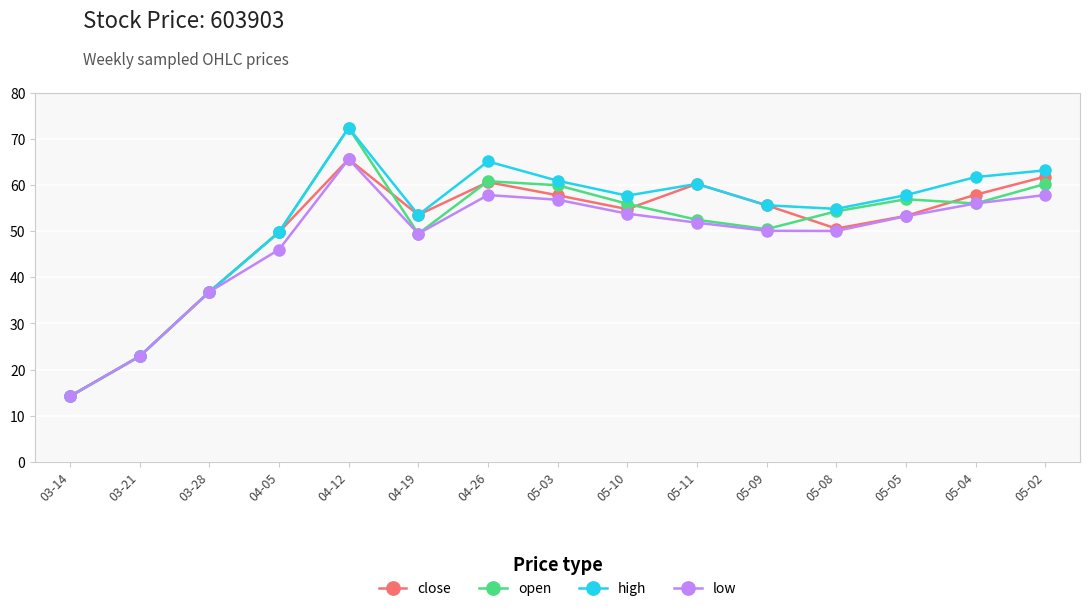

Where is the first local maximum for close?

04-12